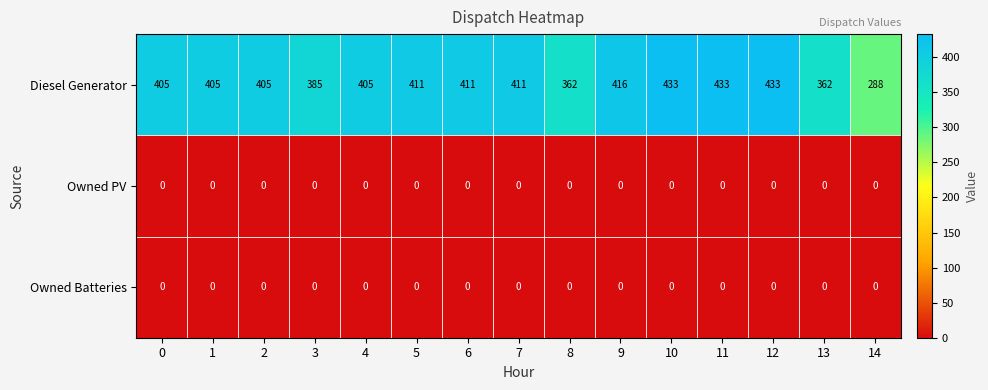

True or false: Diesel Generator has a value of 405 at 0.

True